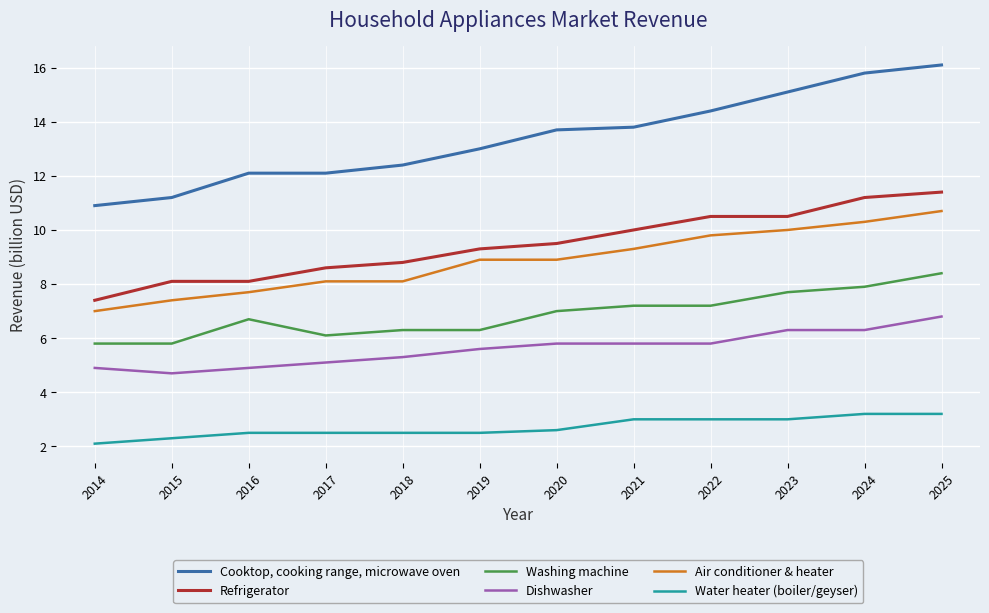

Rank the series by their maximum value, from lowest to highest.

Water heater (boiler/geyser), Dishwasher, Washing machine, Air conditioner & heater, Refrigerator, Cooktop, cooking range, microwave oven